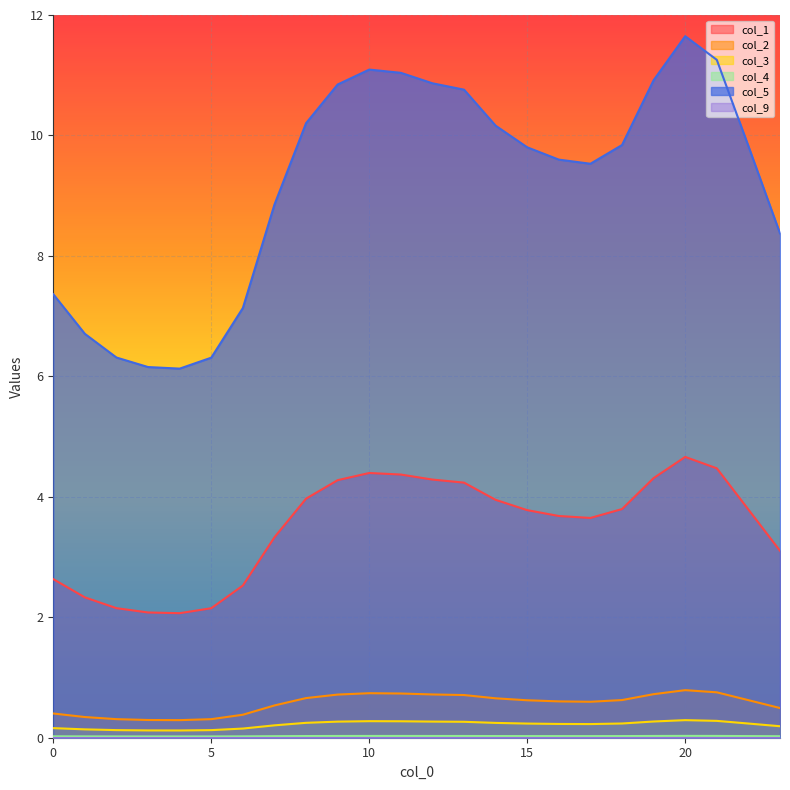

Reading right to left, list all the values displayed in this chart.

col_1: 23=3.1	22=3.8	21=4.5	20=4.7	19=4.3	18=3.8	17=3.6	16=3.7	15=3.8	14=3.9	13=4.2	12=4.3	11=4.4	10=4.4	9=4.3	8=4.0	7=3.3	6=2.5	5=2.2	4=2.1	3=2.1	2=2.2	1=2.3	0=2.6
col_2: 23=0.5	22=0.6	21=0.8	20=0.8	19=0.7	18=0.6	17=0.6	16=0.6	15=0.6	14=0.7	13=0.7	12=0.7	11=0.7	10=0.7	9=0.7	8=0.7	7=0.5	6=0.4	5=0.3	4=0.3	3=0.3	2=0.3	1=0.3	0=0.4
col_3: 23=0.2	22=0.2	21=0.3	20=0.3	19=0.3	18=0.2	17=0.2	16=0.2	15=0.2	14=0.2	13=0.3	12=0.3	11=0.3	10=0.3	9=0.3	8=0.2	7=0.2	6=0.2	5=0.1	4=0.1	3=0.1	2=0.1	1=0.1	0=0.2
col_4: 23=0.0	22=0.0	21=0.0	20=0.0	19=0.0	18=0.0	17=0.0	16=0.0	15=0.0	14=0.0	13=0.0	12=0.0	11=0.0	10=0.0	9=0.0	8=0.0	7=0.0	6=0.0	5=0.0	4=0.0	3=0.0	2=0.0	1=0.0	0=0.0
col_5: 23=8.4	22=9.8	21=11.3	20=11.6	19=10.9	18=9.8	17=9.5	16=9.6	15=9.8	14=10.2	13=10.8	12=10.9	11=11.0	10=11.1	9=10.8	8=10.2	7=8.9	6=7.1	5=6.3	4=6.1	3=6.2	2=6.3	1=6.7	0=7.4